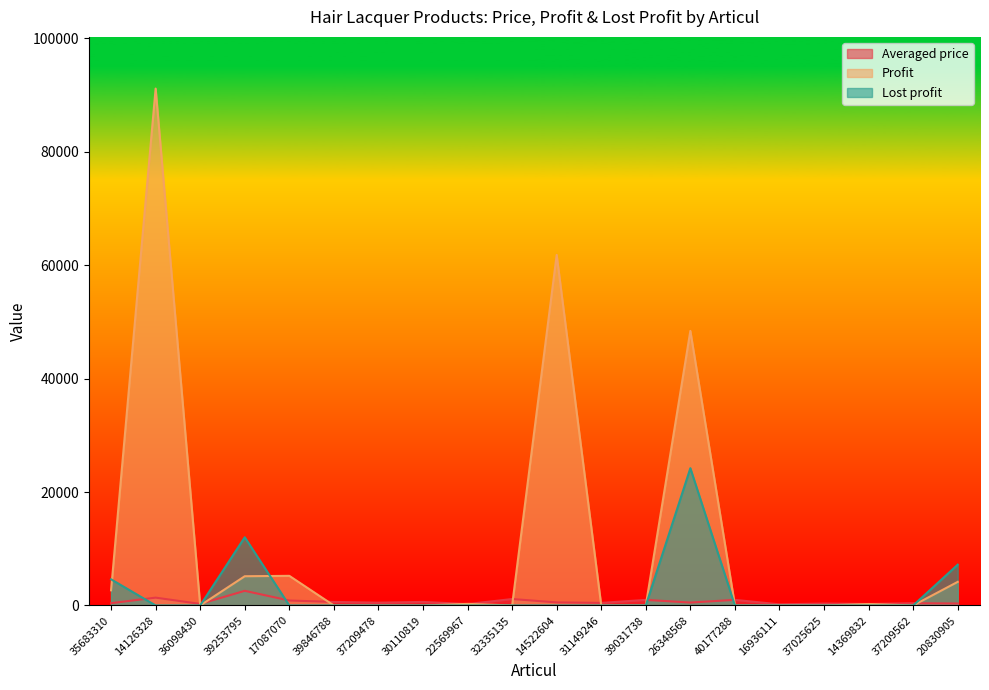

What are all the series names shown in the legend?

Averaged price, Profit, Lost profit